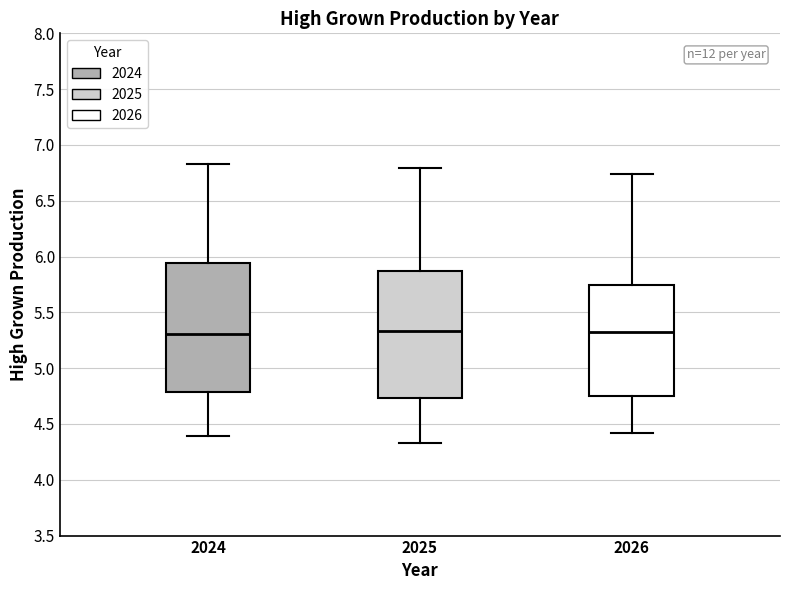

Reading left to right, read every box against the y-axis: the position of its median line, the range the box covers, and the ends of its whiskers. The values are not printed on the chart, so give them approximately, as read against the axis.

2024: median 5.30, box 4.80 to 5.95, whiskers 4.40 to 6.85
2025: median 5.35, box 4.75 to 5.85, whiskers 4.35 to 6.80
2026: median 5.35, box 4.75 to 5.75, whiskers 4.40 to 6.75